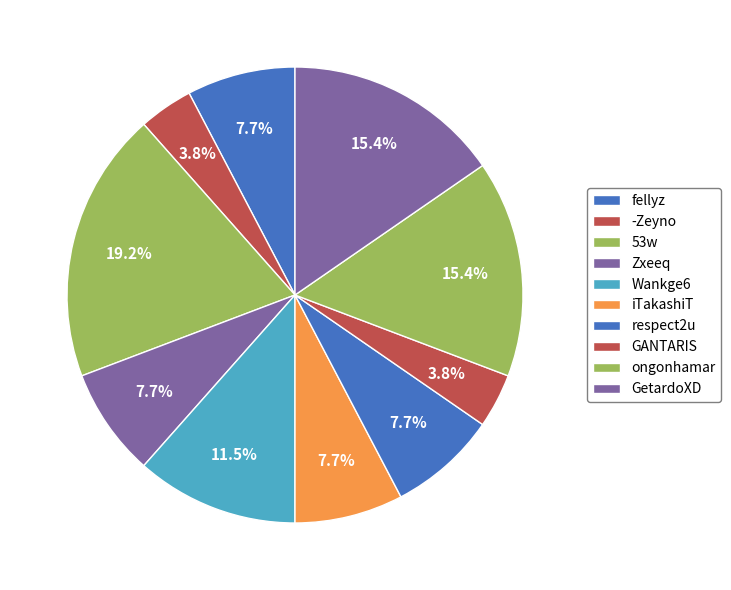

Combined, do ongonhamar and respect2u account for over 50%?

No